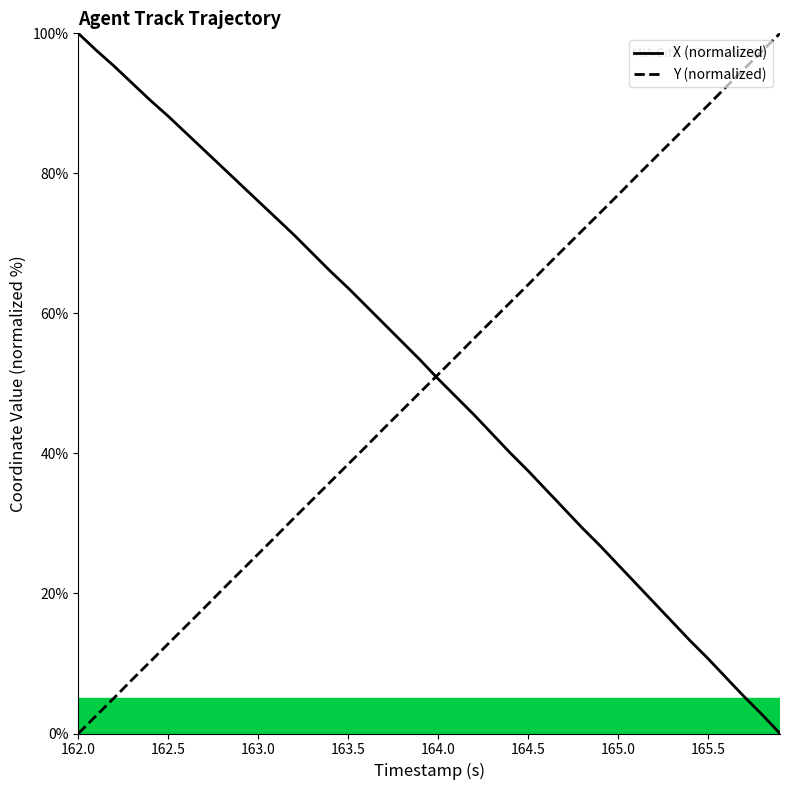

What is the maximum value shown in the chart?

100.0